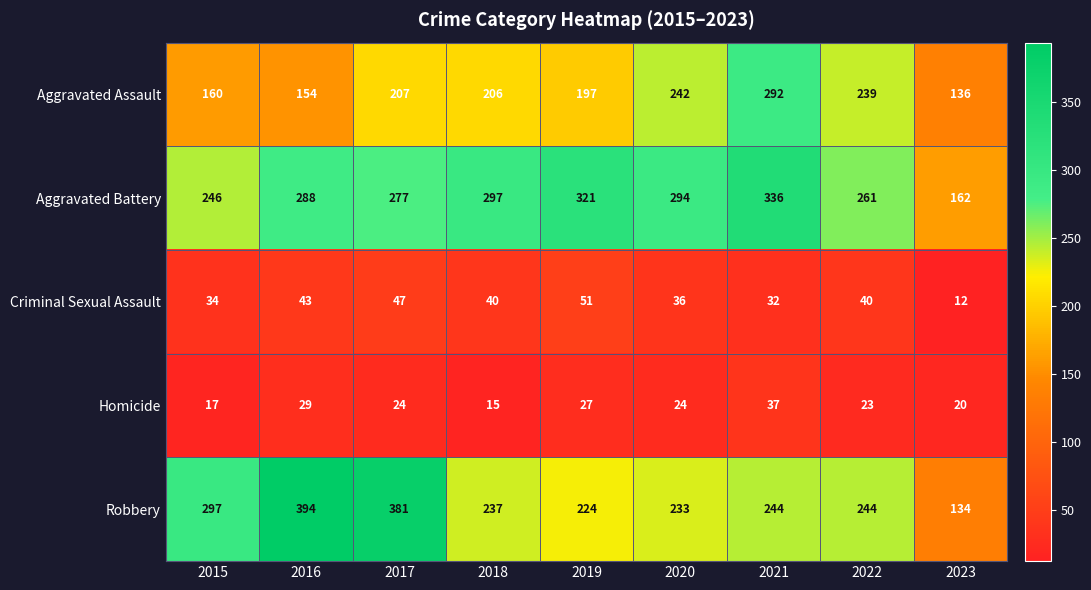

Which category has the lowest value across all series?

2023